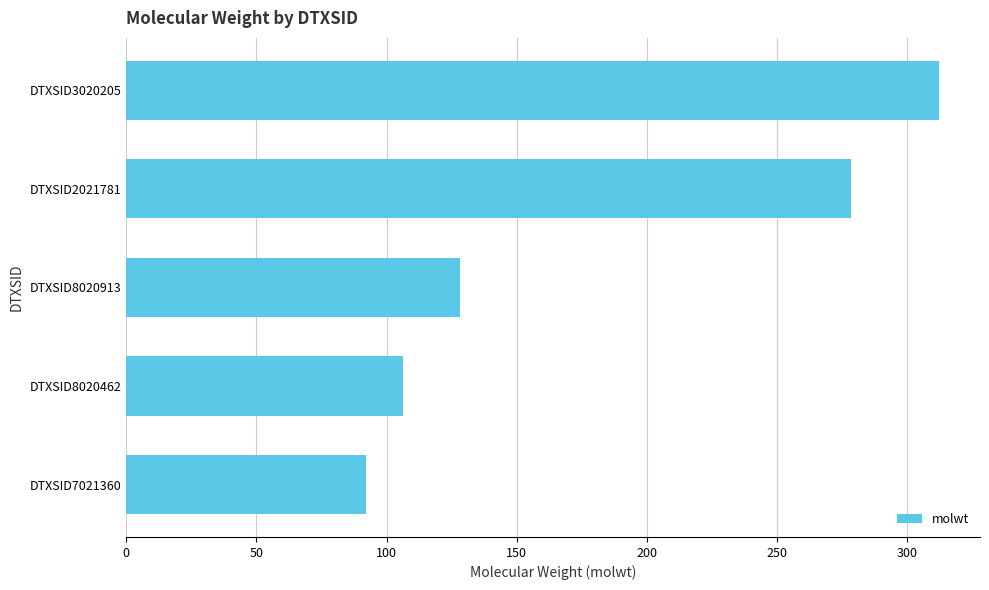

Does the chart contain any negative values?

No